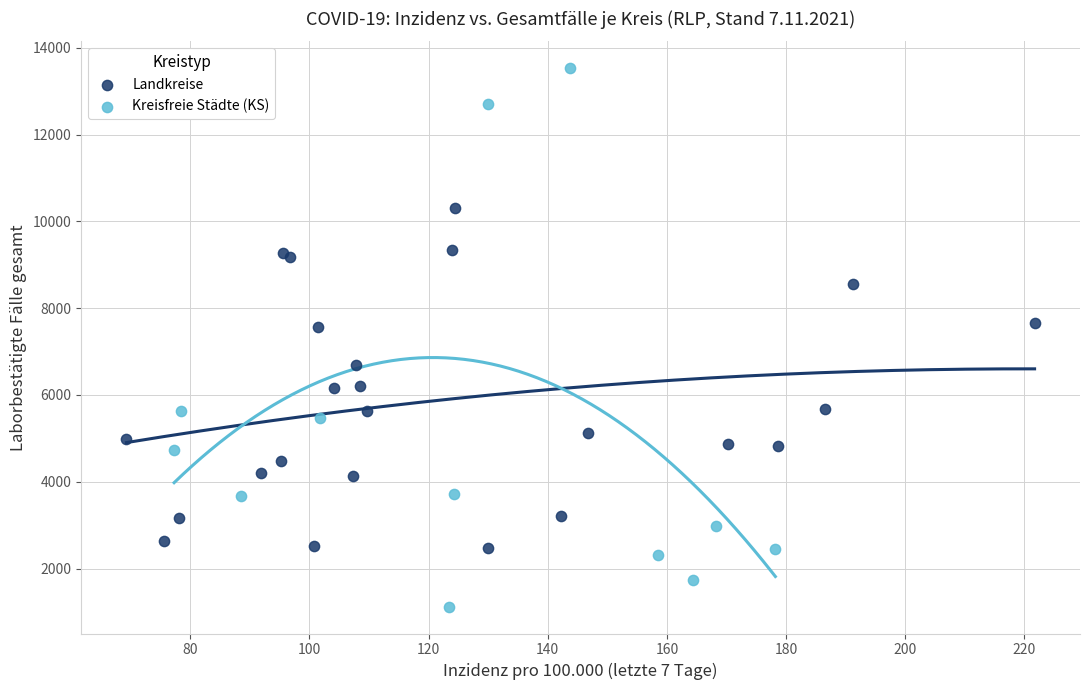

Which series reaches the maximum Y coordinate?

Kreisfreie Städte (KS)